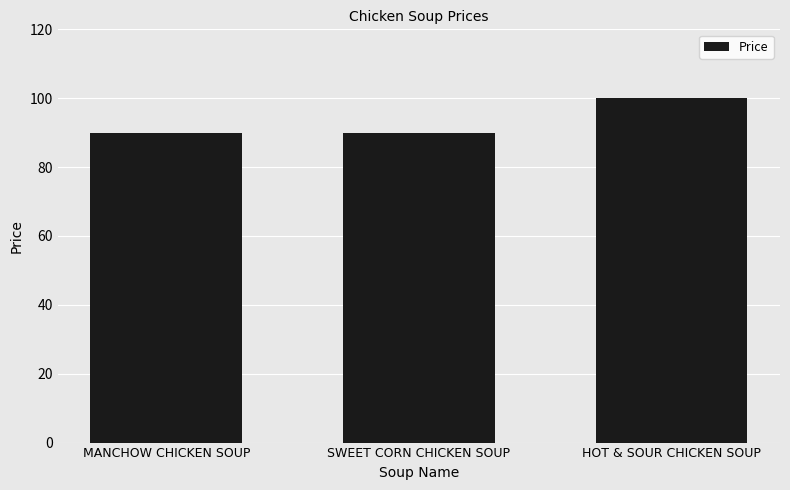

What is the maximum value shown in the chart?

100